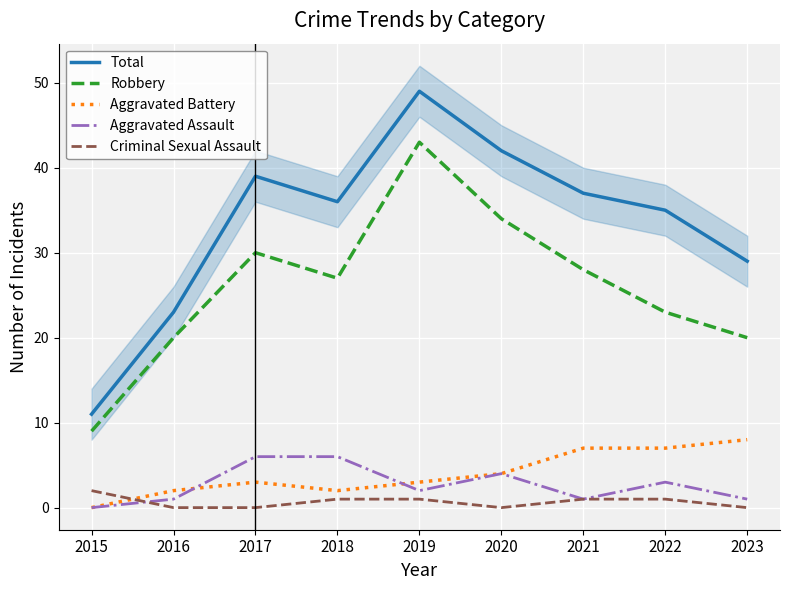

The value of Aggravated Battery at 2022 is 5. True or false?

False